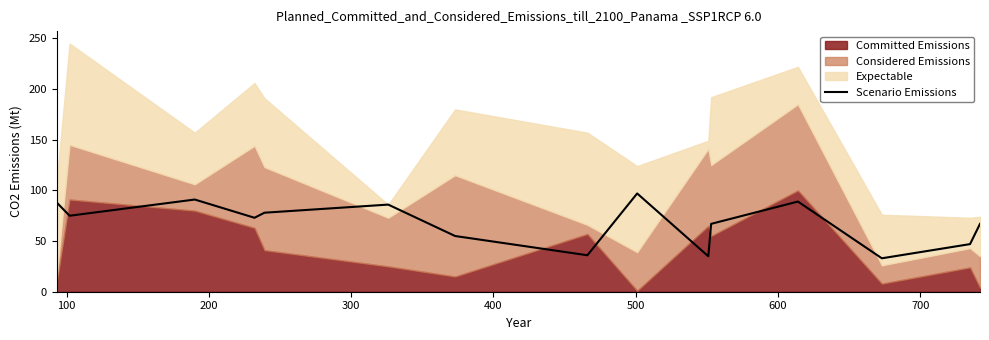

What is the maximum value for Scenario Emissions?

97